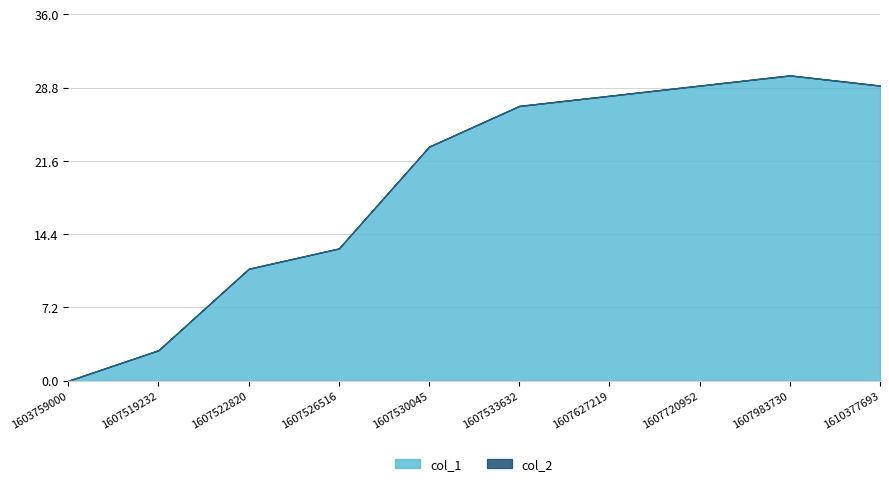

What is the difference between the highest and lowest values at 1607983730?

30